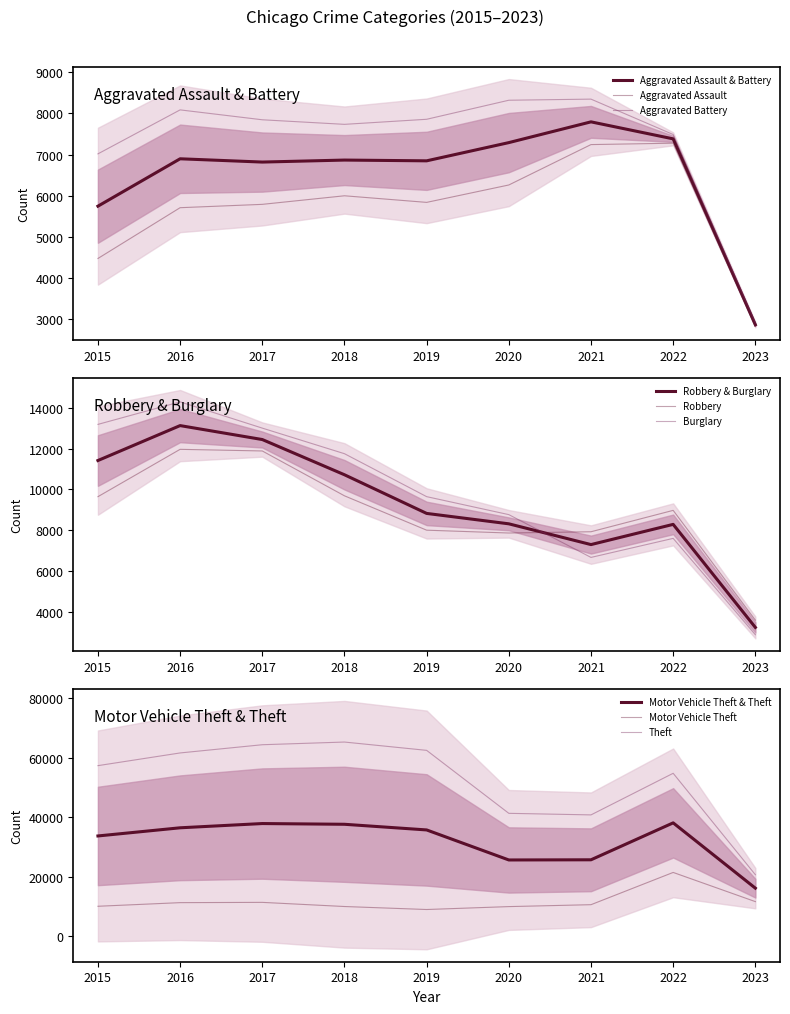

What is the approximate value of Aggravated Battery at 2017?

7845.0